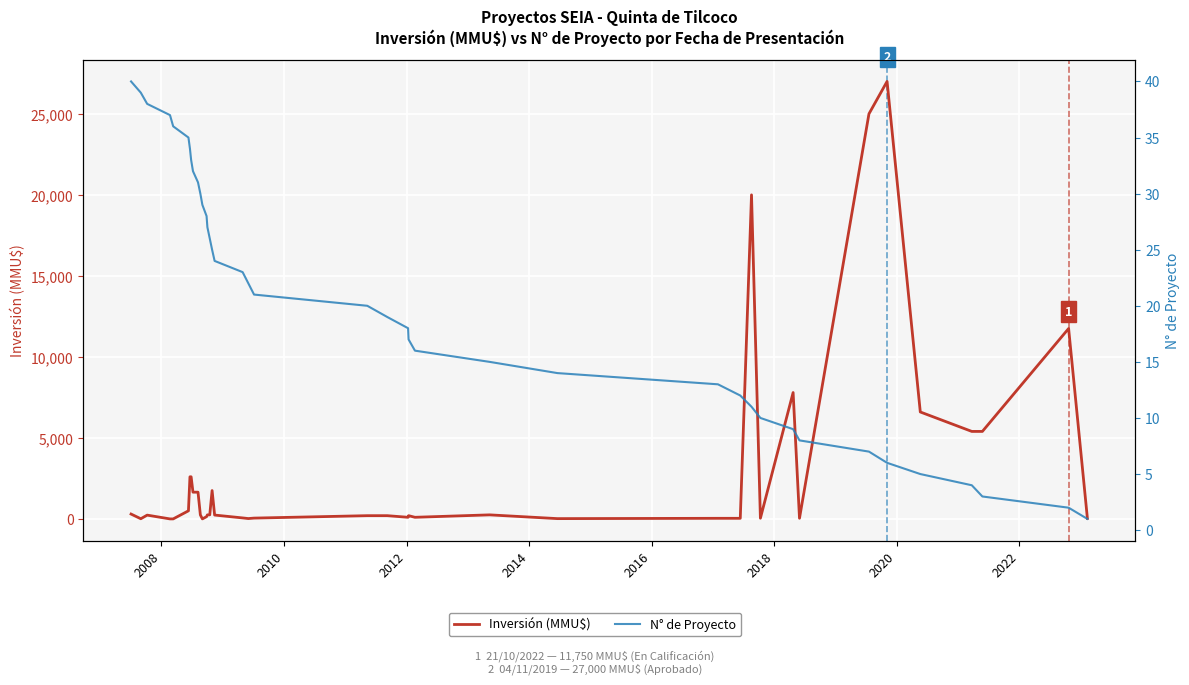

True or false: N° de Proyecto has more than 0 points higher than both neighbors.

False